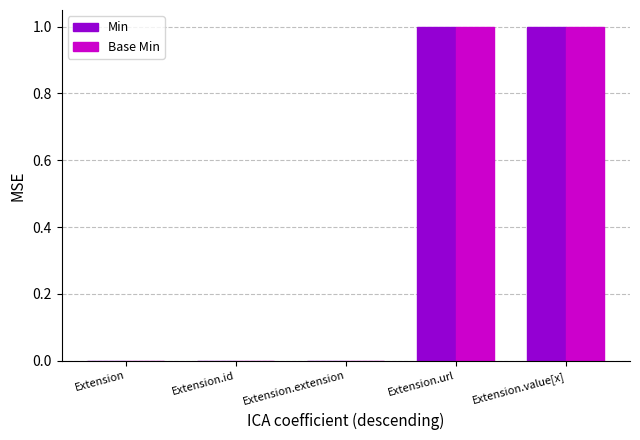

The Min series shows 1 at Extension.value[x]. True or false?

True